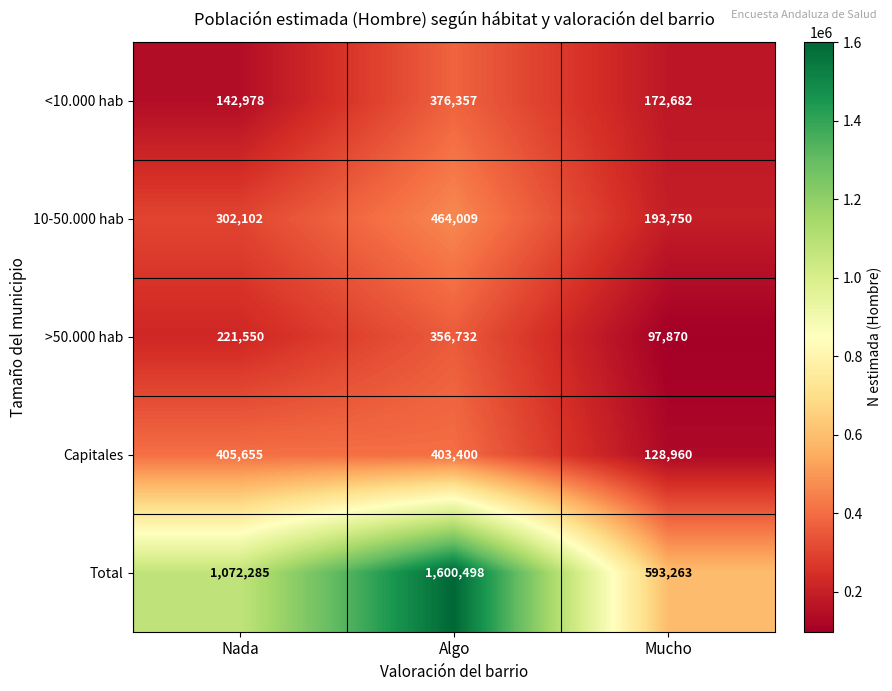

Count the 10-50.000 hab values in the range 193750 to 464009.

3